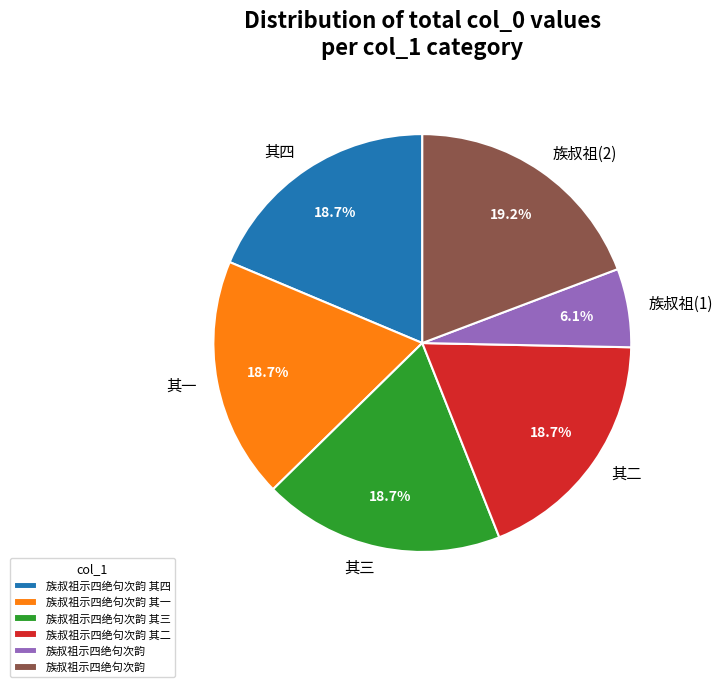

Is the sum of 其四 and 其一 greater than half?

No